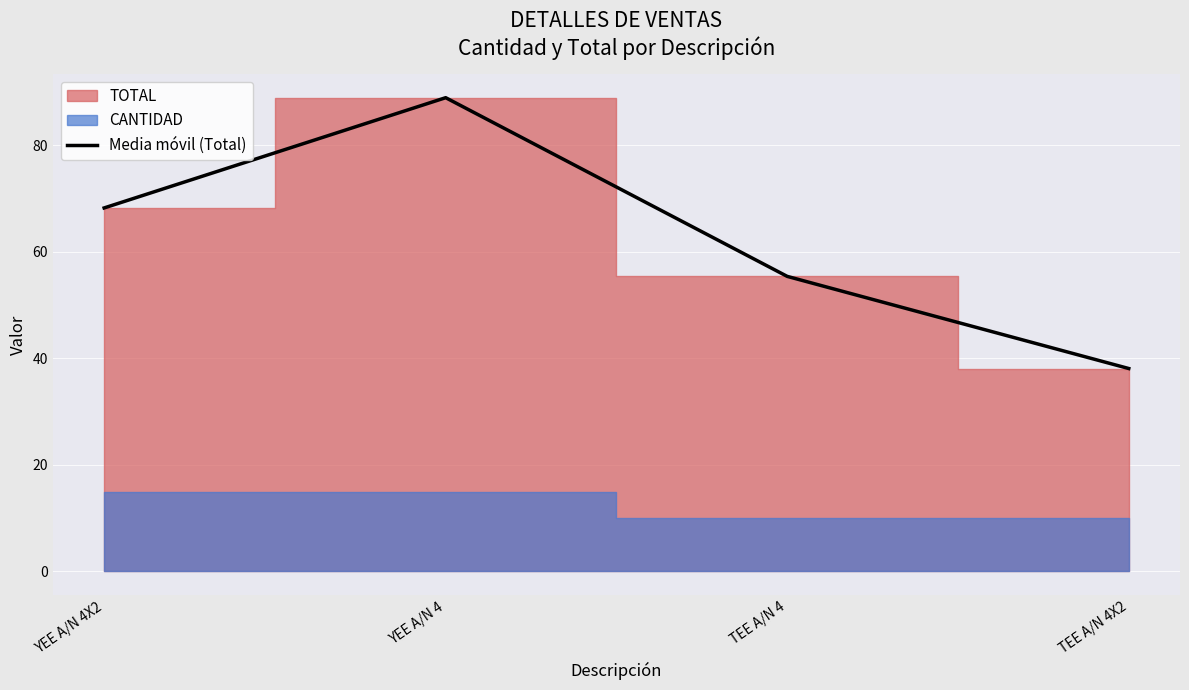

True or false: the data shows 89.0 at YEE A/N 4.

True